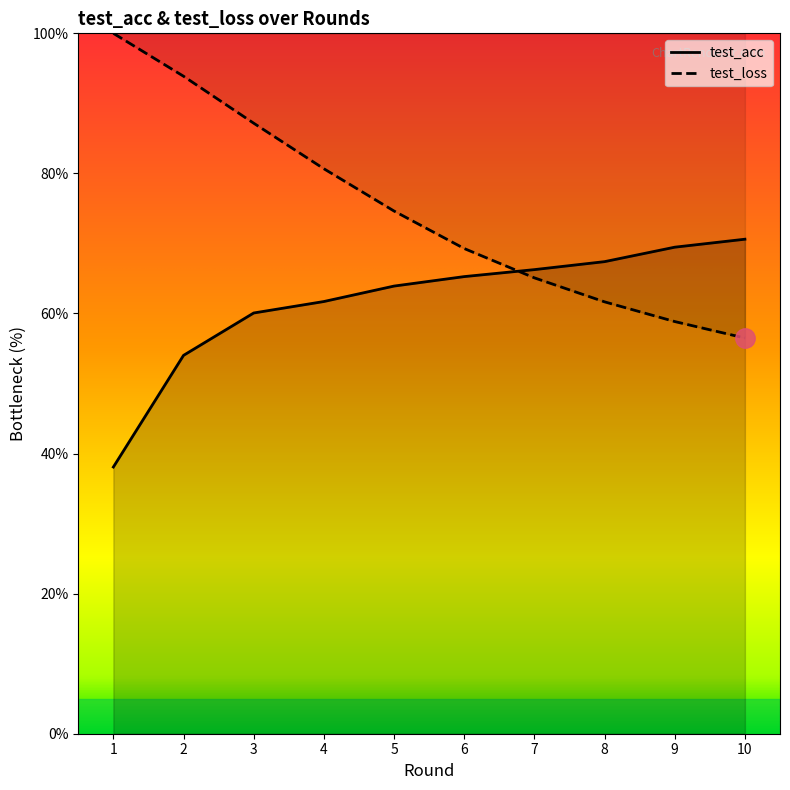

Which has a higher value, 7 or 1?

7